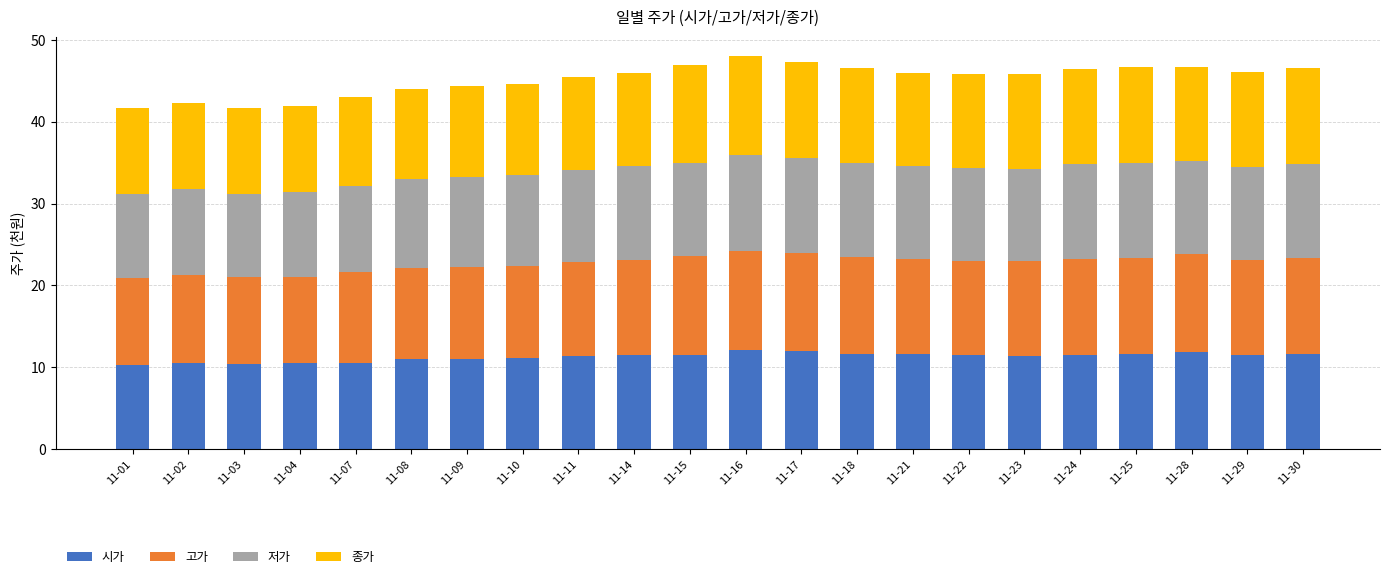

What is the total value across all series at 11-23?

45.8